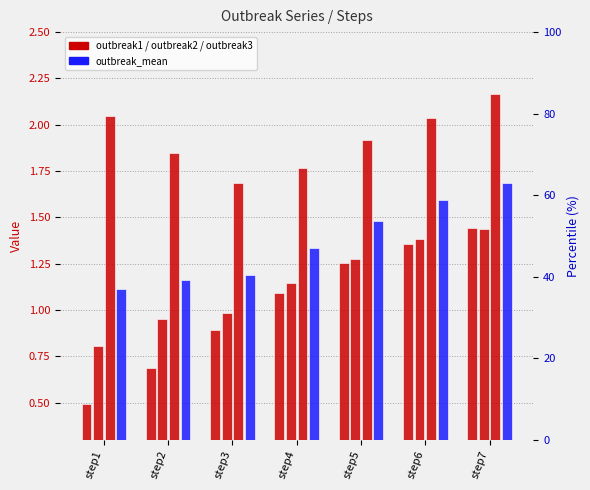

Which series has the largest total across all categories?

outbreak3